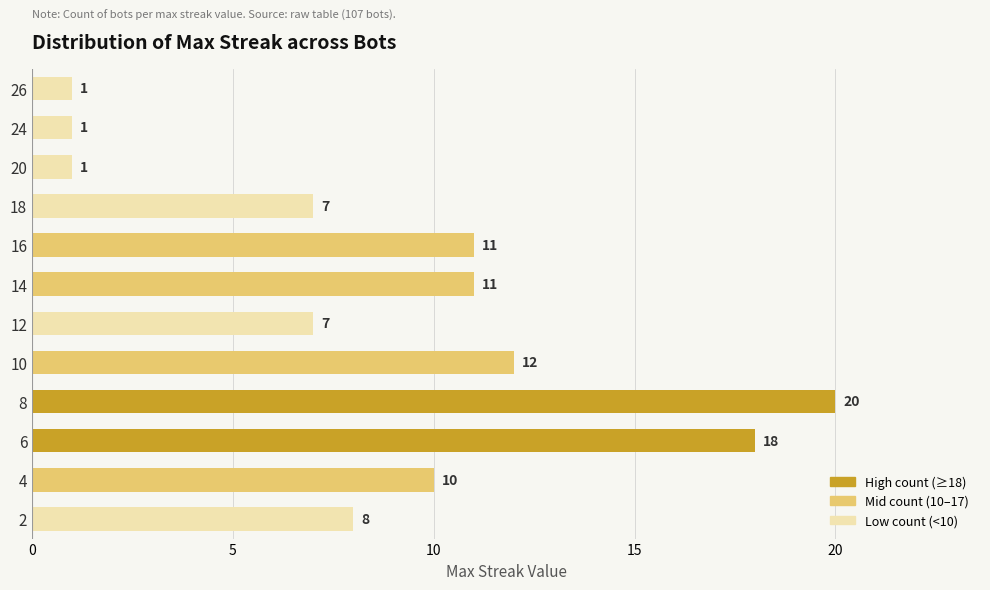

What is the sum of the values at 18 and 26?

8